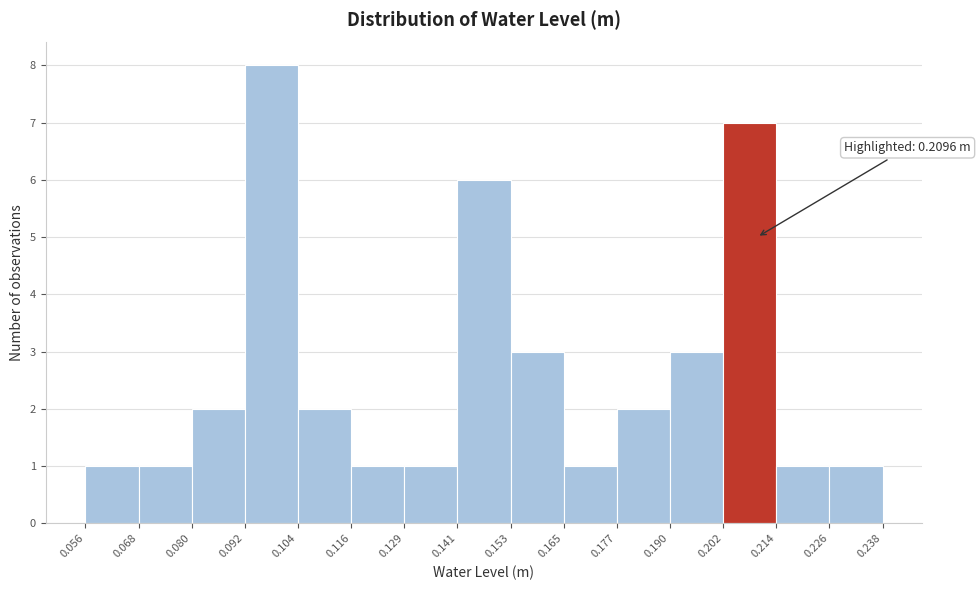

Which range on the x-axis has the tallest bar?

0.092 to 0.104